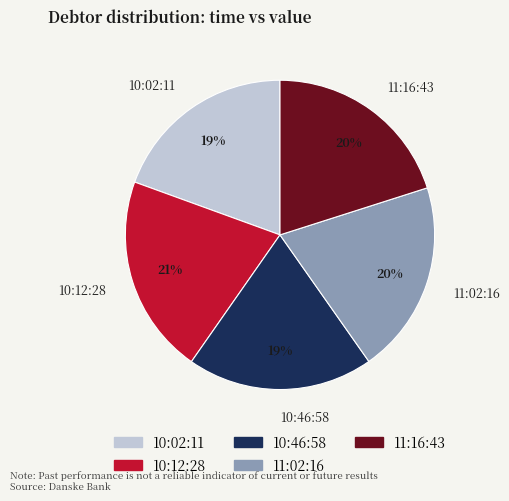

To the nearest percent, what is the average slice percentage?

20%